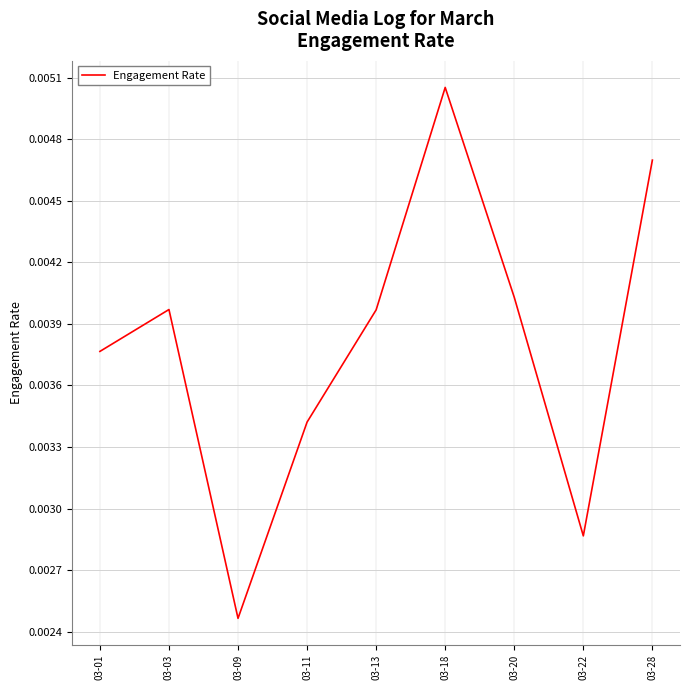

Between 03-11 and 03-13, which is larger?

03-13